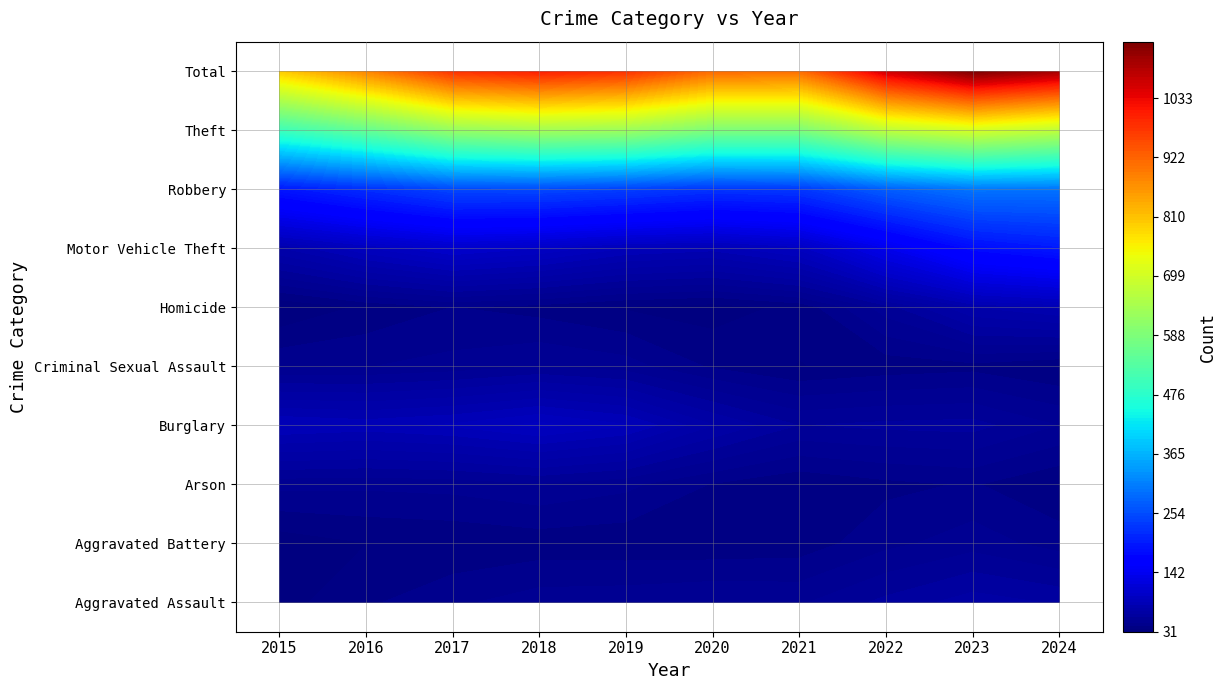

Reading right to left, extract all data points from this chart.

Aggravated Assault: 68	78	66	47	69	50	62	47	44	28
Aggravated Battery: 41	71	53	39	38	39	42	38	50	39
Arson: 4	5	3	4	3	2	4	1	3	2
Burglary: 86	123	111	89	130	167	194	157	154	170
Criminal Sexual Assault: 12	16	16	20	11	25	17	16	16	11
Homicide: 4	4	6	2	5	3	4	1	7	2
Motor Vehicle Theft: 321	318	194	92	103	99	115	159	112	84
Robbery: 94	91	84	76	78	68	107	94	97	61
Theft: 618	701	747	540	595	699	610	671	519	489
Total: 1248	1407	1280	909	1032	1152	1155	1184	1002	886